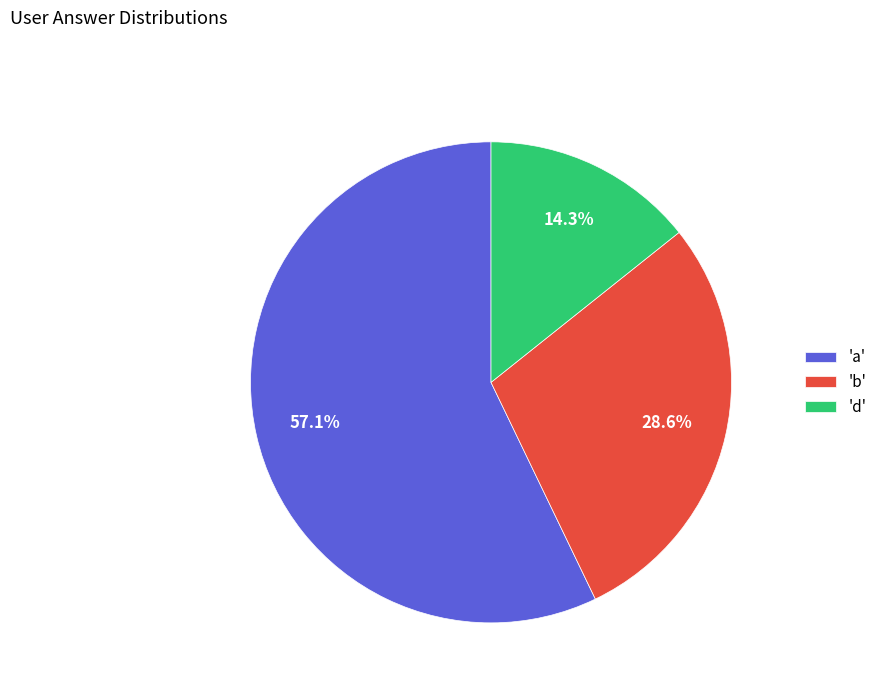

Which category accounts for the majority?

'a'